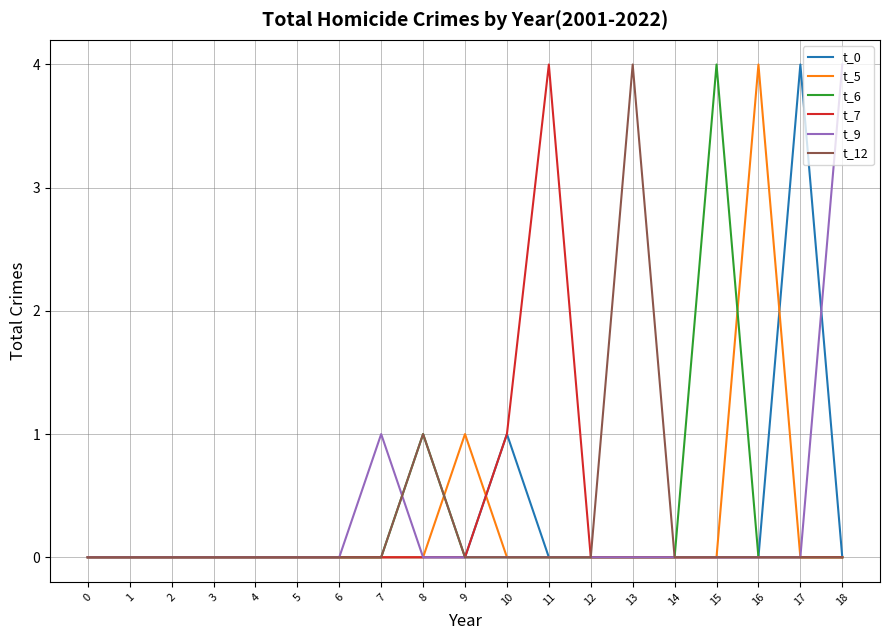

True or false: t_5 has more than 0 points higher than both neighbors.

True